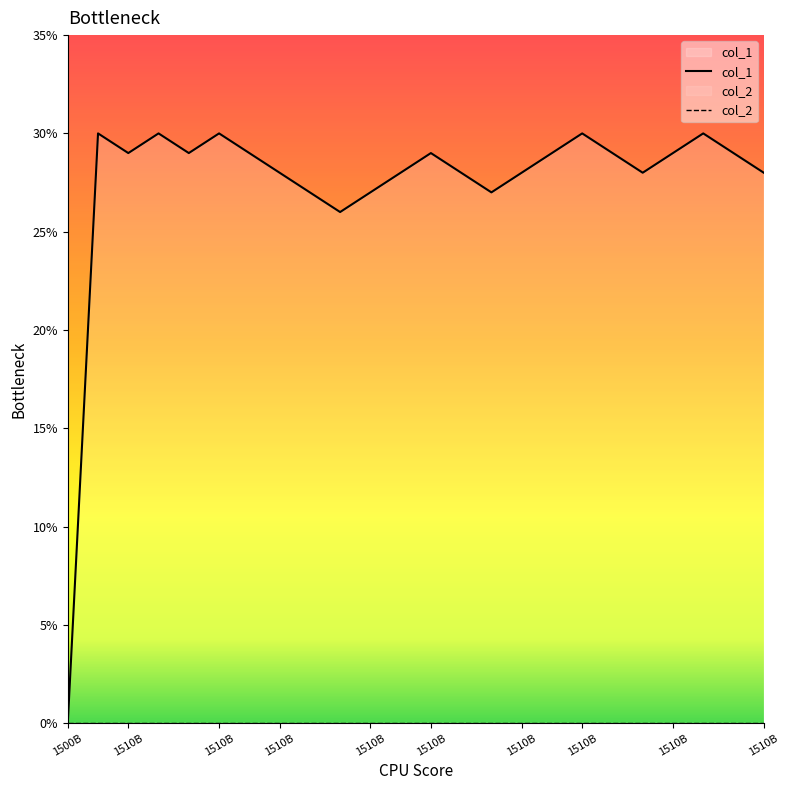

Is it true that col_1 equals 10 at 1510B?

False